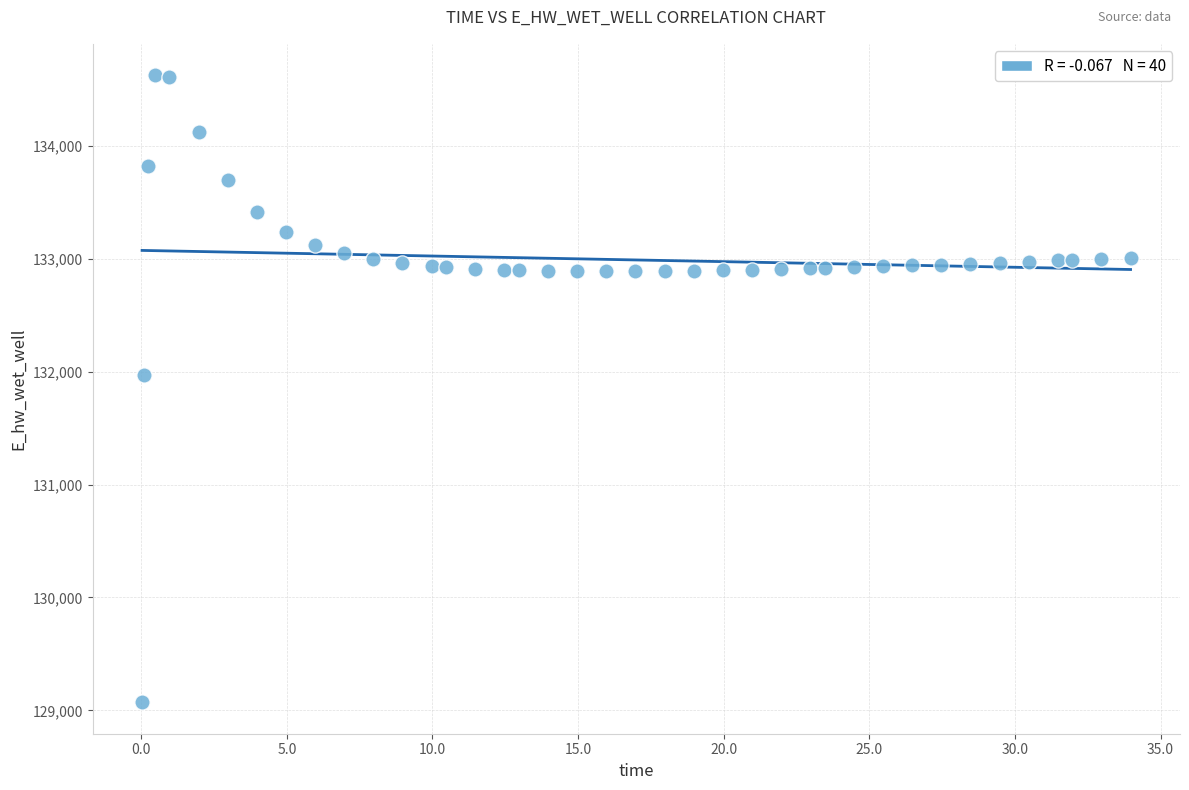

What is the range of Y values (max minus min)?

5558.6